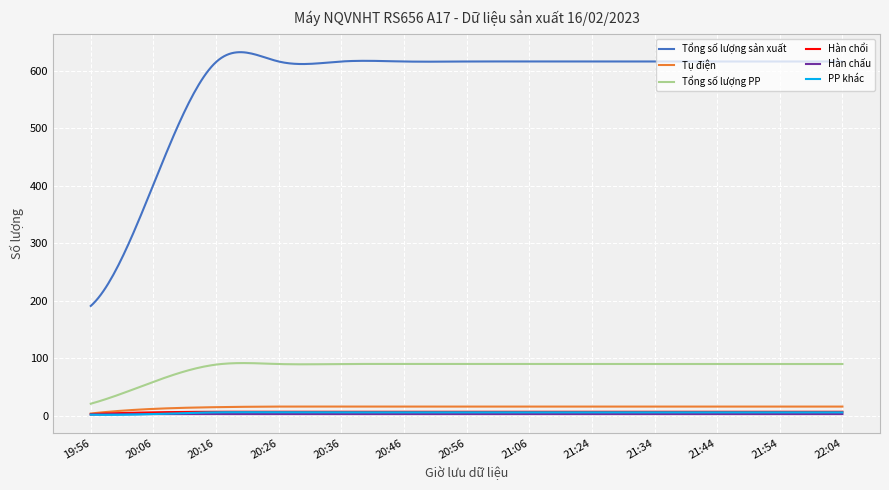

How many lines are shown in the chart?

6